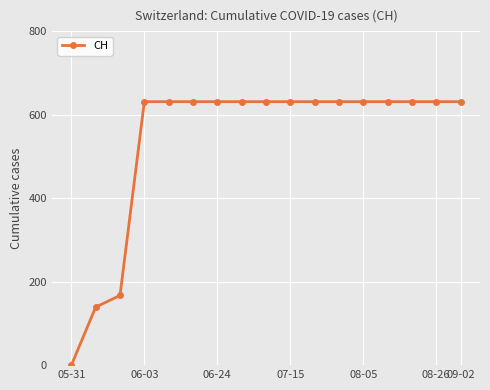

What is the difference between the second highest and second lowest values?

492